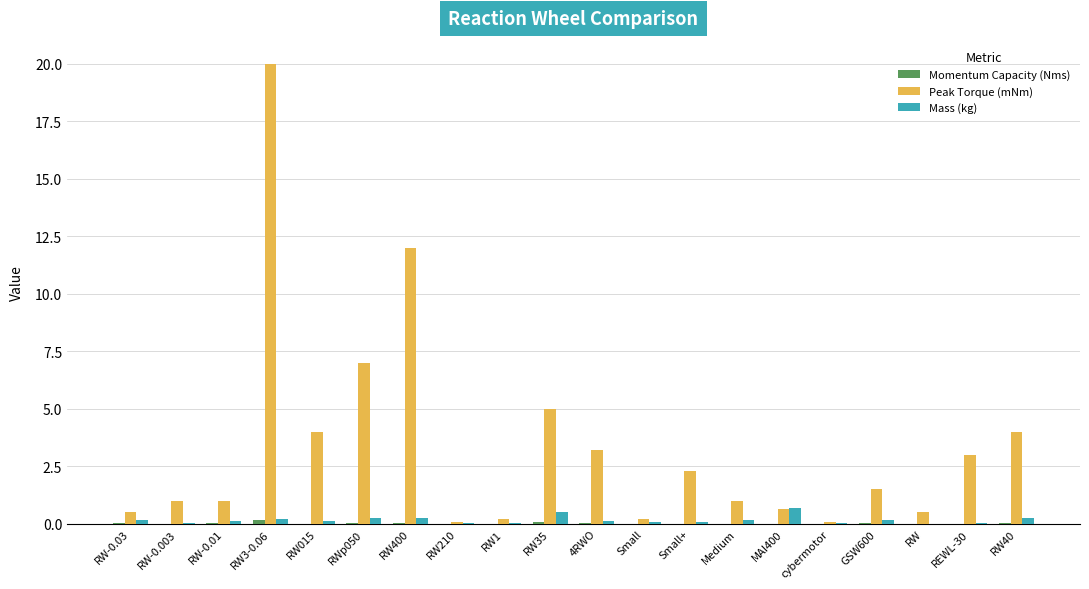

At which category does the chart reach its peak across all series?

RW3-0.06